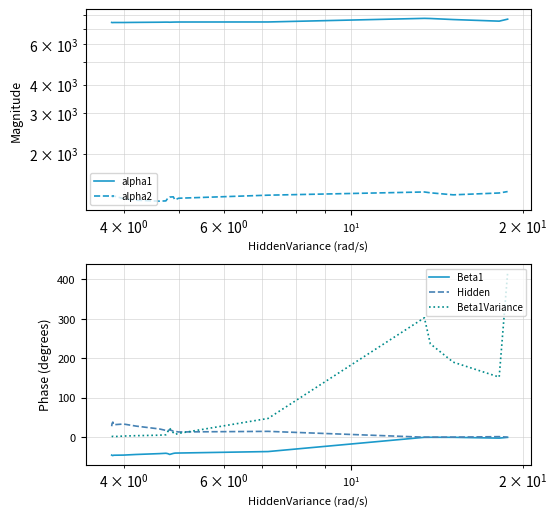

True or false: Beta1 and Beta1Variance cross at least once.

False